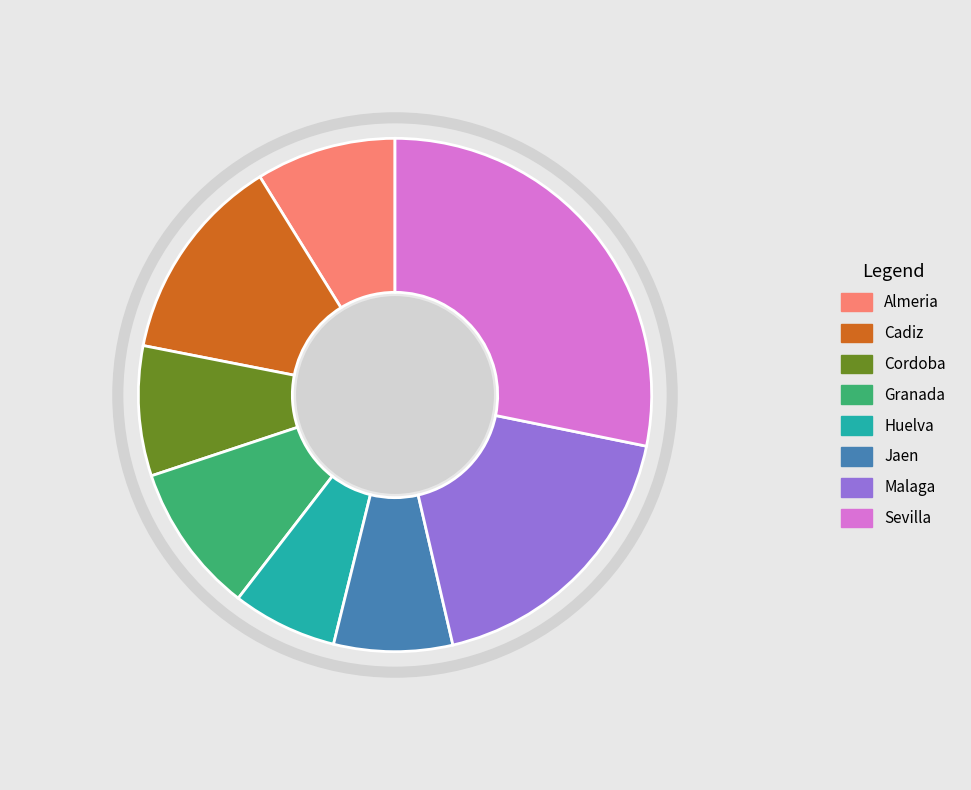

True or false: Cadiz accounts for 7% of the total.

False